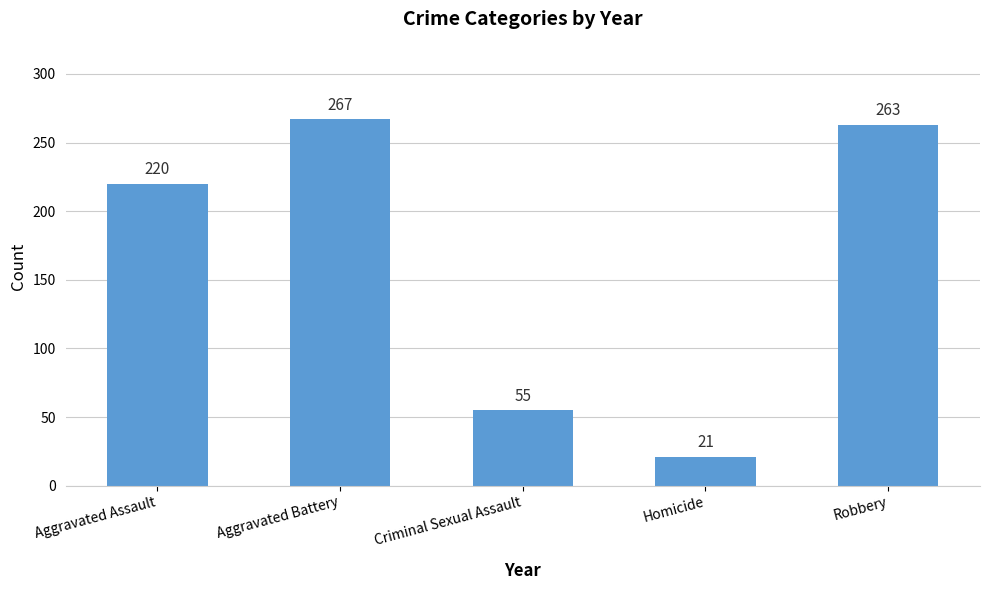

Is it true that the value at Aggravated Assault is 361?

False